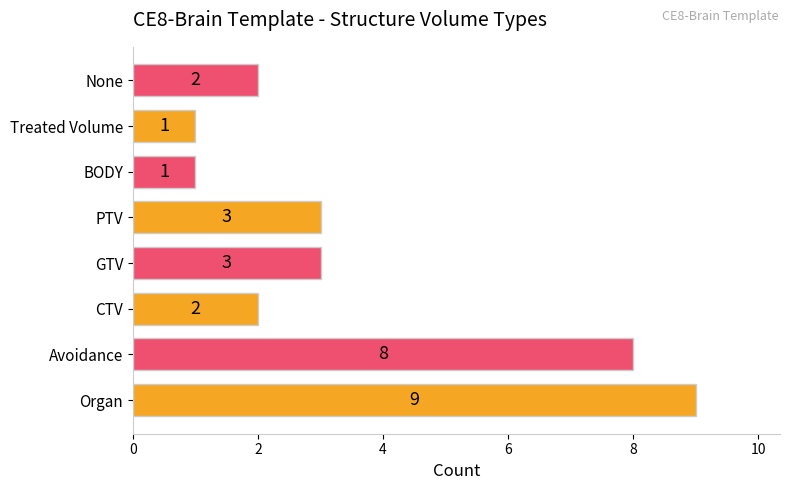

How many data points are less than 3?

4